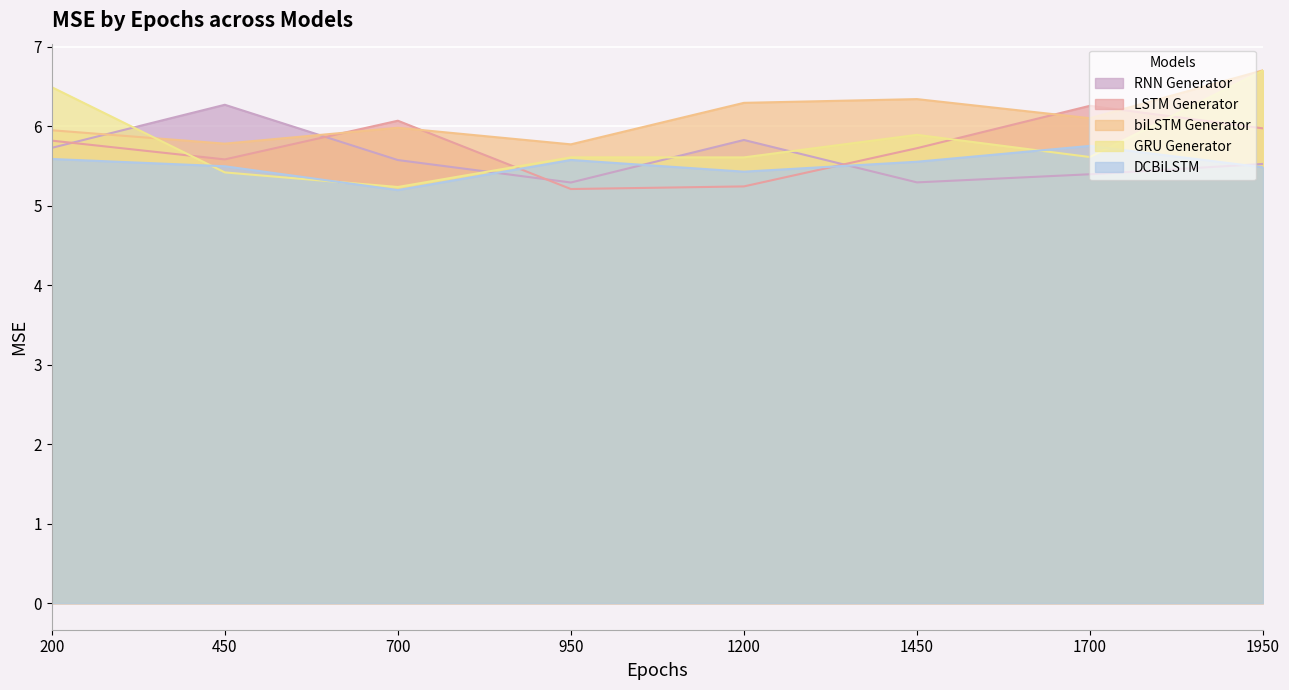

List the series in order of their peak value, lowest first.

DCBiLSTM, LSTM Generator, RNN Generator, GRU Generator, biLSTM Generator